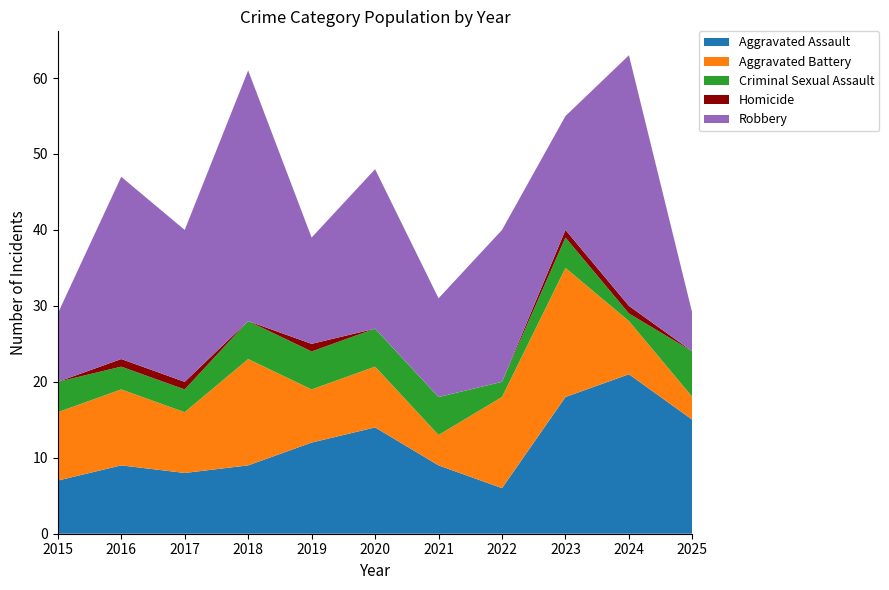

Reading left to right, transcribe all the data shown in this chart.

Aggravated Assault: 2015=7	2016=9	2017=8	2018=9	2019=12	2020=14	2021=9	2022=6	2023=18	2024=21	2025=15
Aggravated Battery: 2015=9	2016=10	2017=8	2018=14	2019=7	2020=8	2021=4	2022=12	2023=17	2024=7	2025=3
Criminal Sexual Assault: 2015=4	2016=3	2017=3	2018=5	2019=5	2020=5	2021=5	2022=2	2023=4	2024=1	2025=6
Homicide: 2015=0	2016=1	2017=1	2018=0	2019=1	2020=0	2021=0	2022=0	2023=1	2024=1	2025=0
Robbery: 2015=9	2016=24	2017=20	2018=33	2019=14	2020=21	2021=13	2022=20	2023=15	2024=33	2025=5